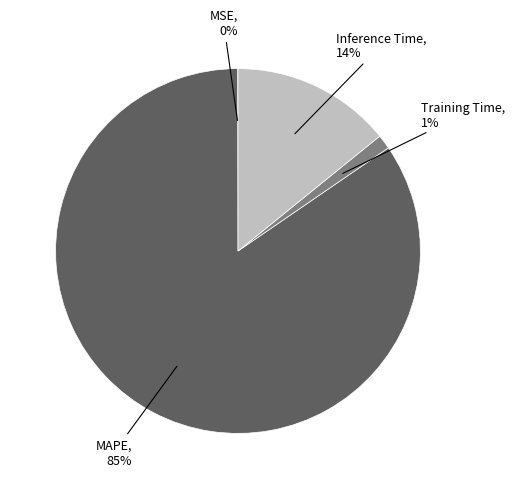

Is there a majority slice in this chart?

Yes